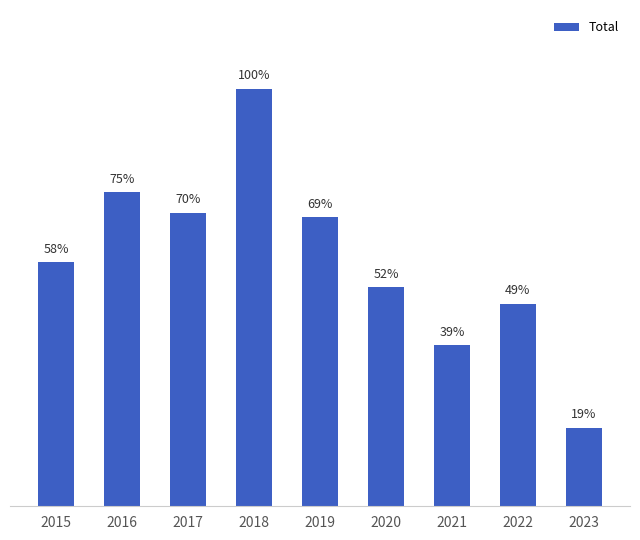

Are the bars horizontal?

No